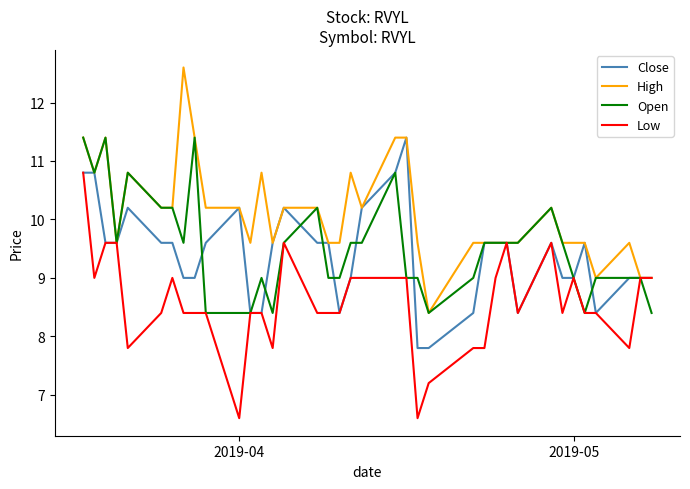

Which series has the largest total across all categories?

High